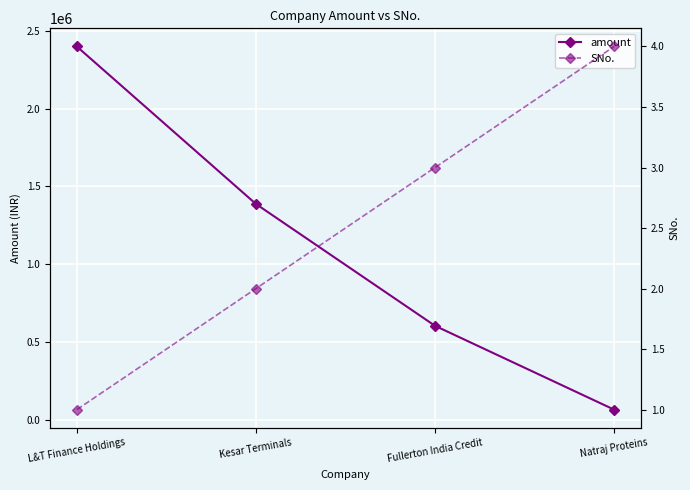

What is the sum of the SNo. values at L&T Finance Holdings and Natraj Proteins?

5